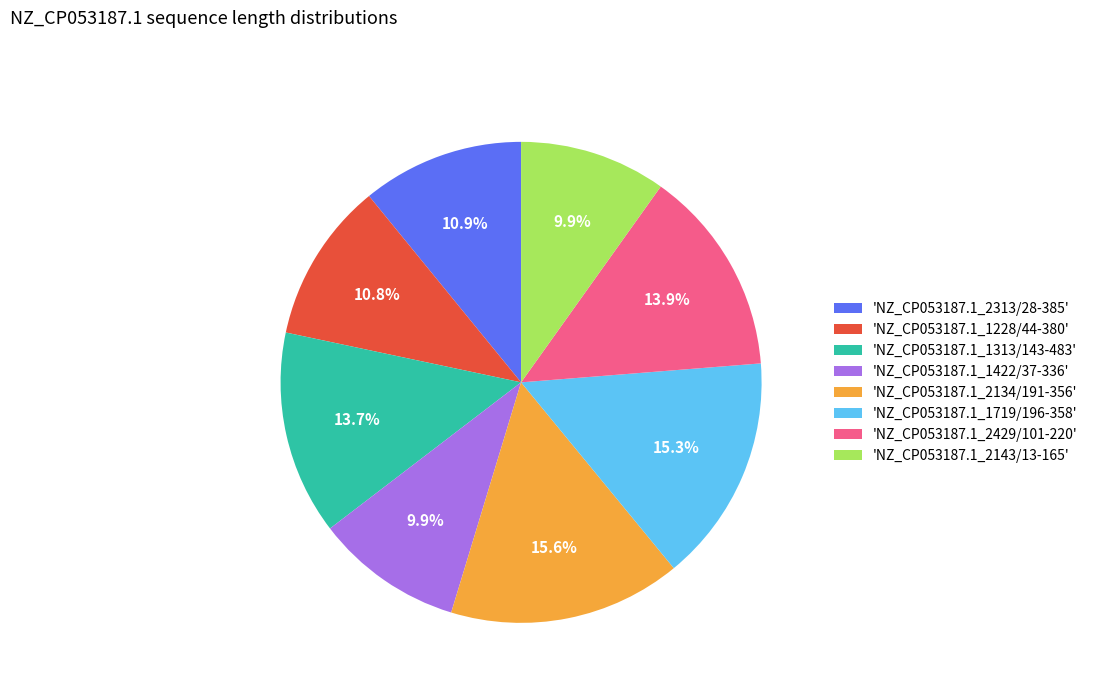

Does 'NZ_CP053187.1_1228/44-380' represent more than half of the total?

No